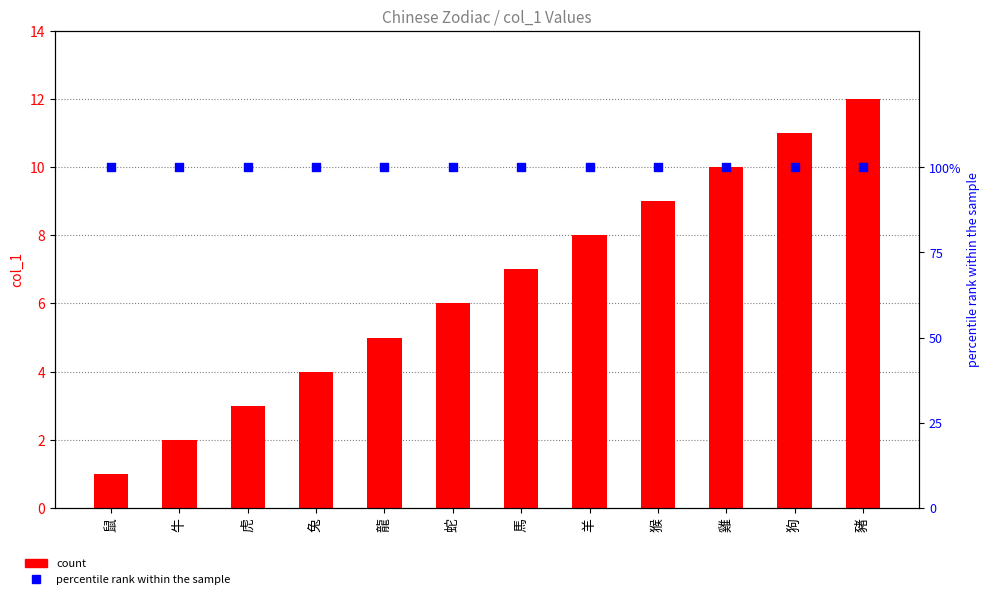

Which series has the largest total across all categories?

percentile rank within the sample